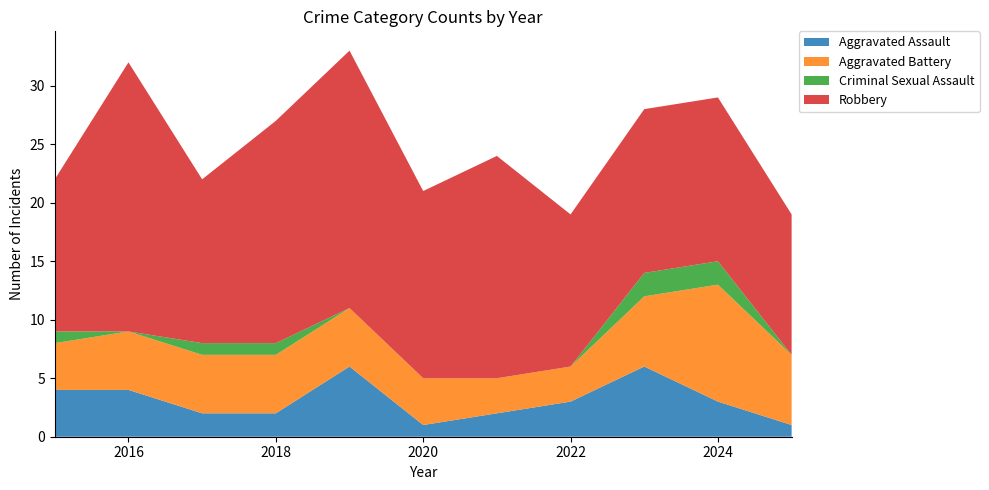

Reading right to left, what are all the values shown in this chart?

Aggravated Assault: 2025=1	2024=3	2023=6	2022=3	2021=2	2020=1	2019=6	2018=2	2017=2	2016=4	2015=4
Aggravated Battery: 2025=6	2024=10	2023=6	2022=3	2021=3	2020=4	2019=5	2018=5	2017=5	2016=5	2015=4
Criminal Sexual Assault: 2025=0	2024=2	2023=2	2022=0	2021=0	2020=0	2019=0	2018=1	2017=1	2016=0	2015=1
Robbery: 2025=12	2024=14	2023=14	2022=13	2021=19	2020=16	2019=22	2018=19	2017=14	2016=23	2015=13